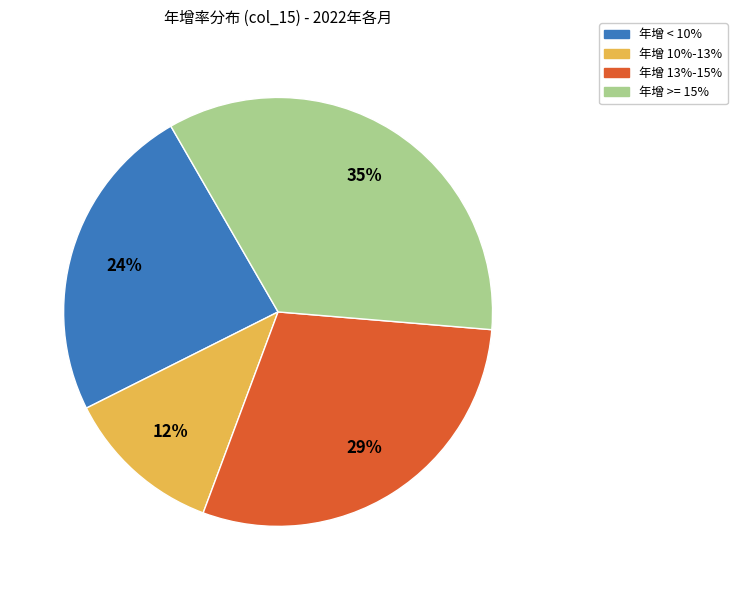

To the nearest percent, what is the average slice percentage?

25%